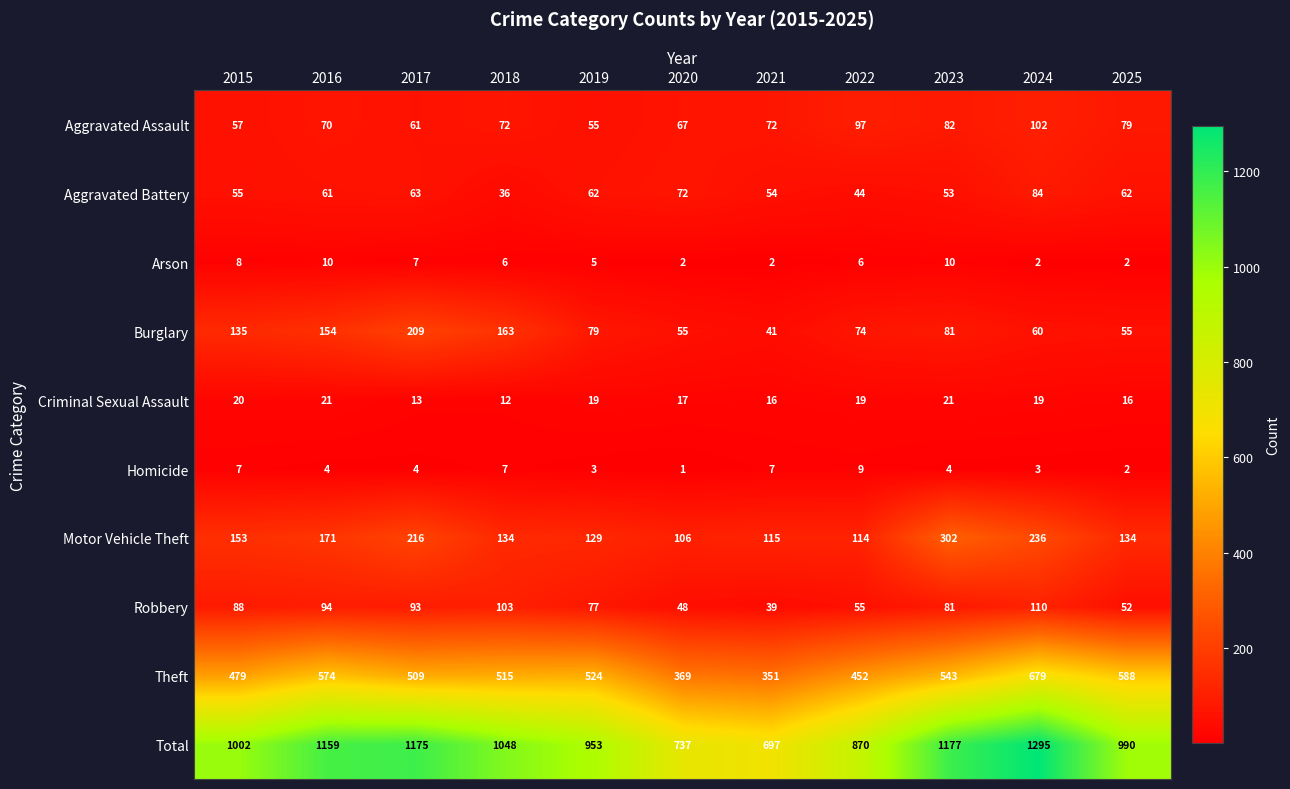

Count the number of categories in the chart.

11